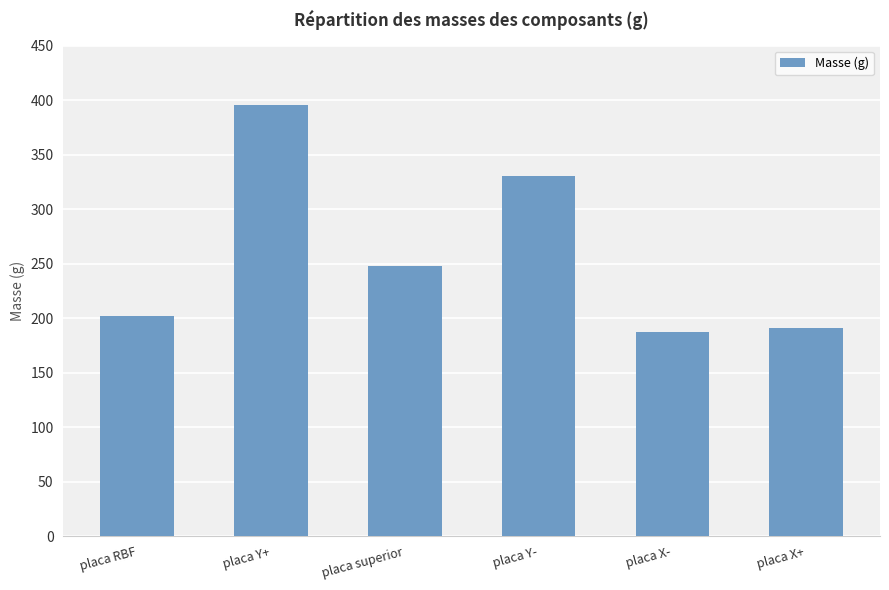

Which label corresponds to the smallest value in the chart?

placa X-